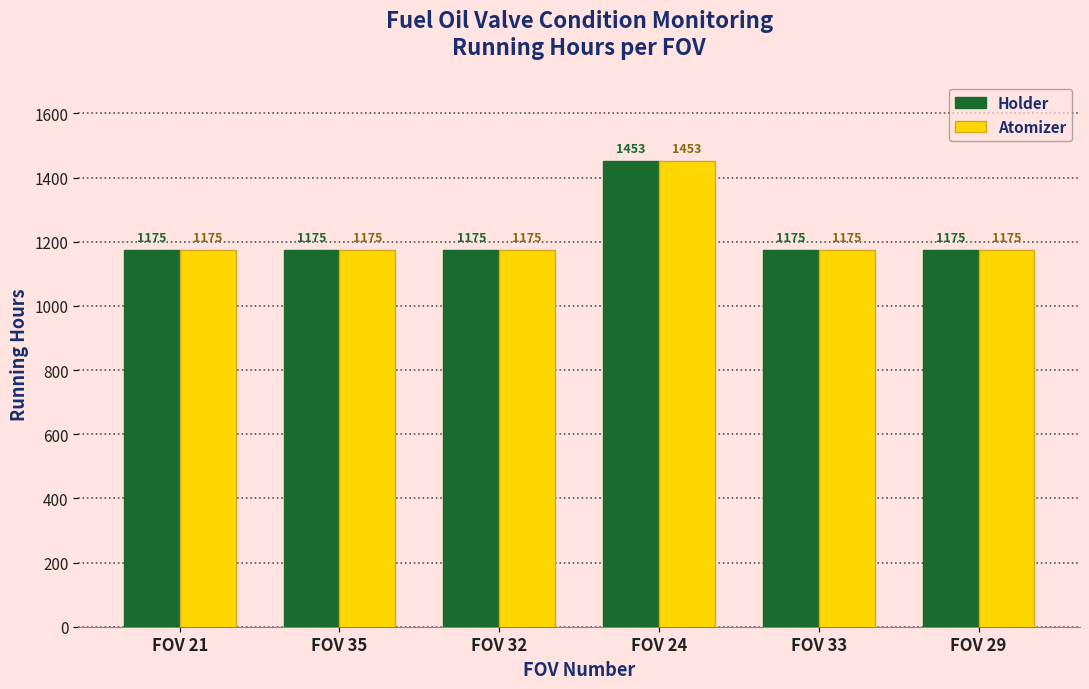

What is the difference between the maximum and second lowest values in the Atomizer series?

278